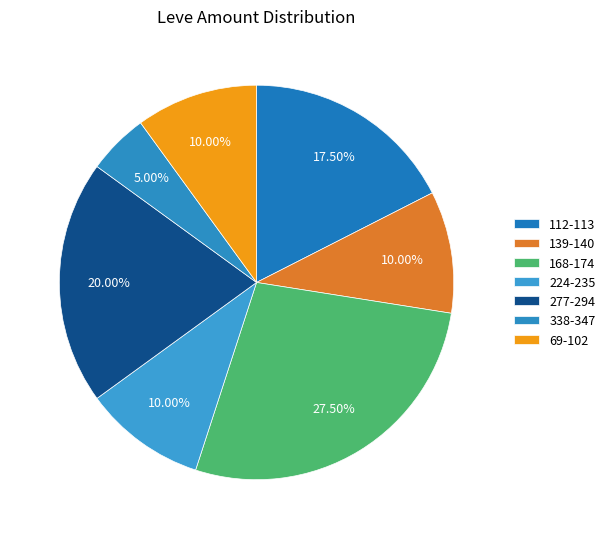

How many slices are in this pie chart?

7